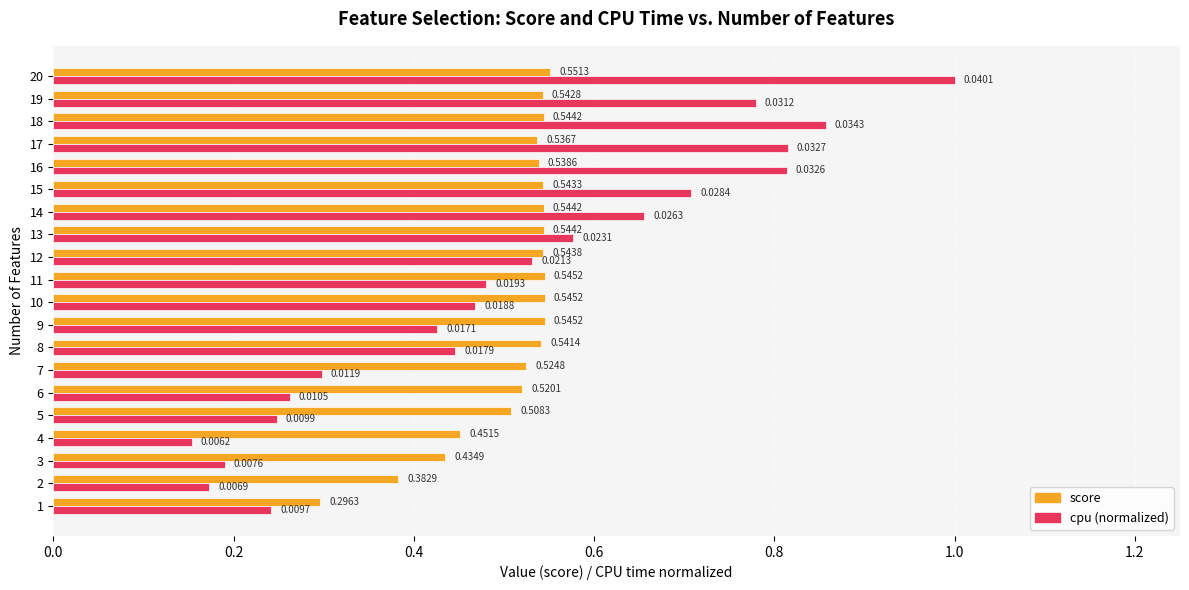

List the series in order of their overall mean, lowest first.

cpu (normalized), score